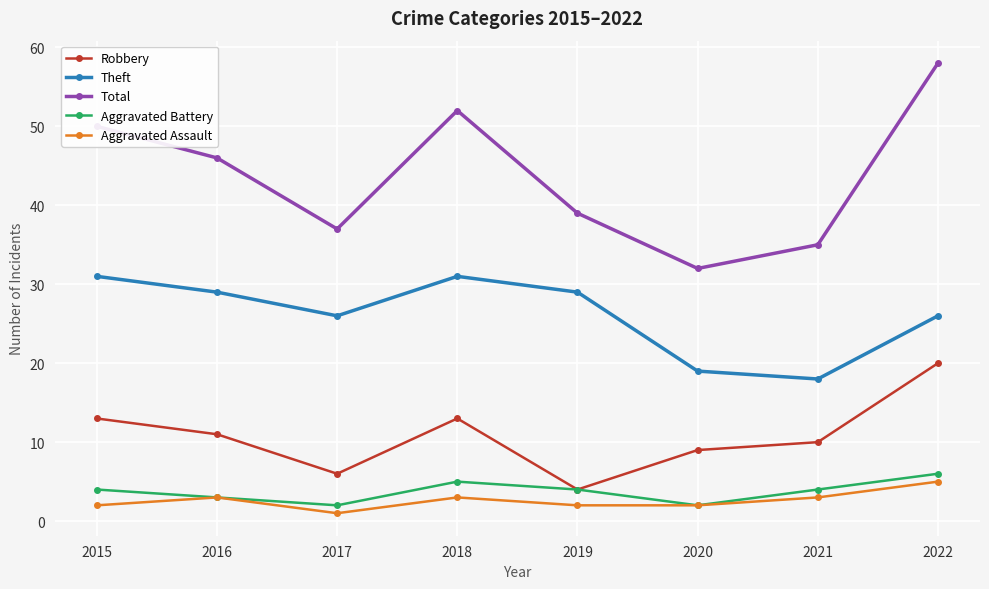

True or false: Aggravated Battery has more than 0 interior local peaks.

True